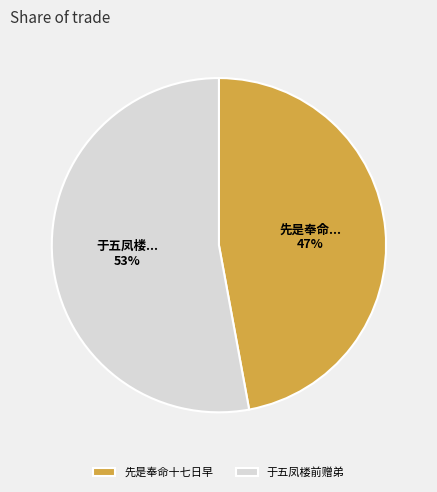

How many segments does this pie chart have?

2